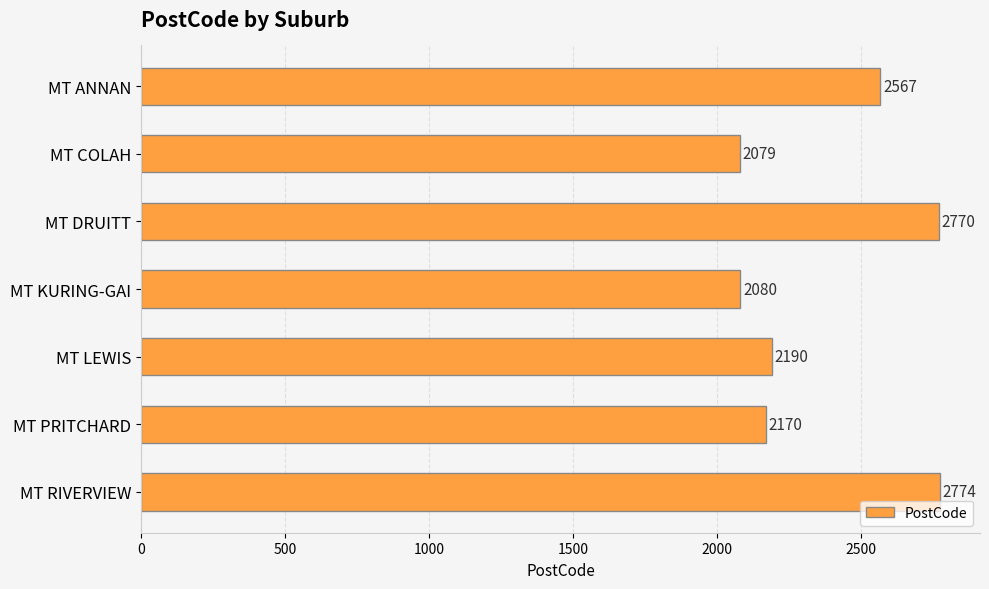

What is the label of the 2nd bar from the bottom?

MT PRITCHARD